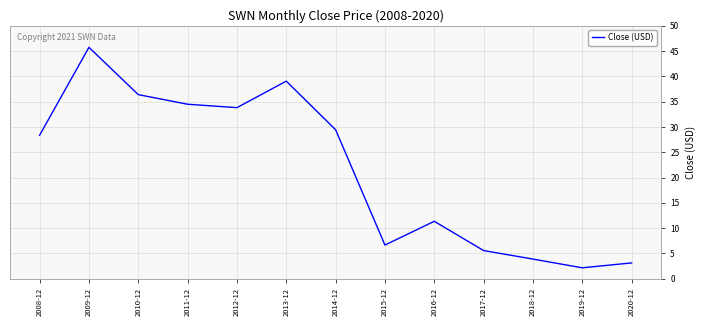

The chart shows a value of 6.5 at 2018-12. True or false?

False